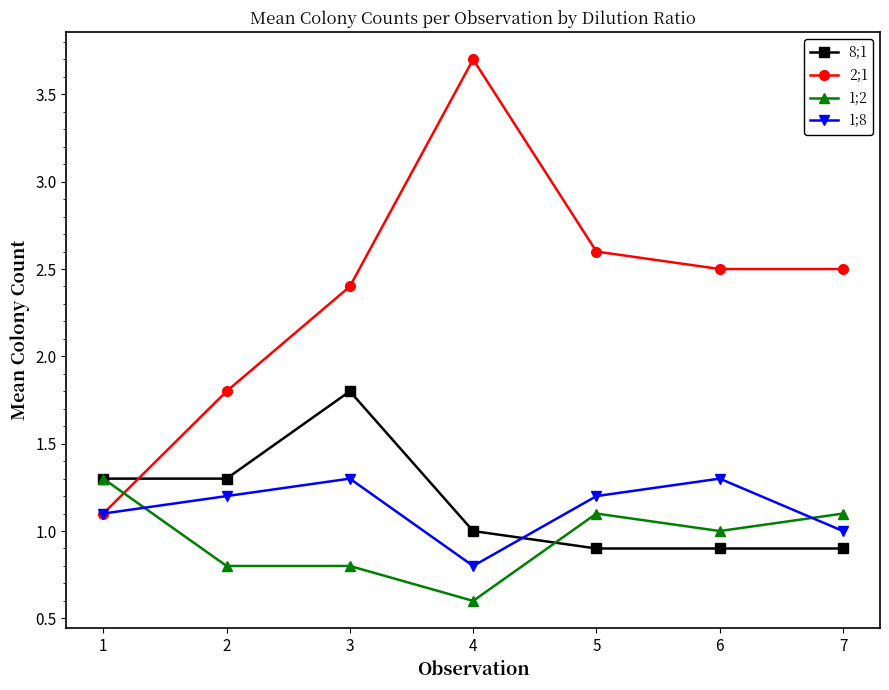

True or false: 8;1 and 2;1 intersect in this chart.

True